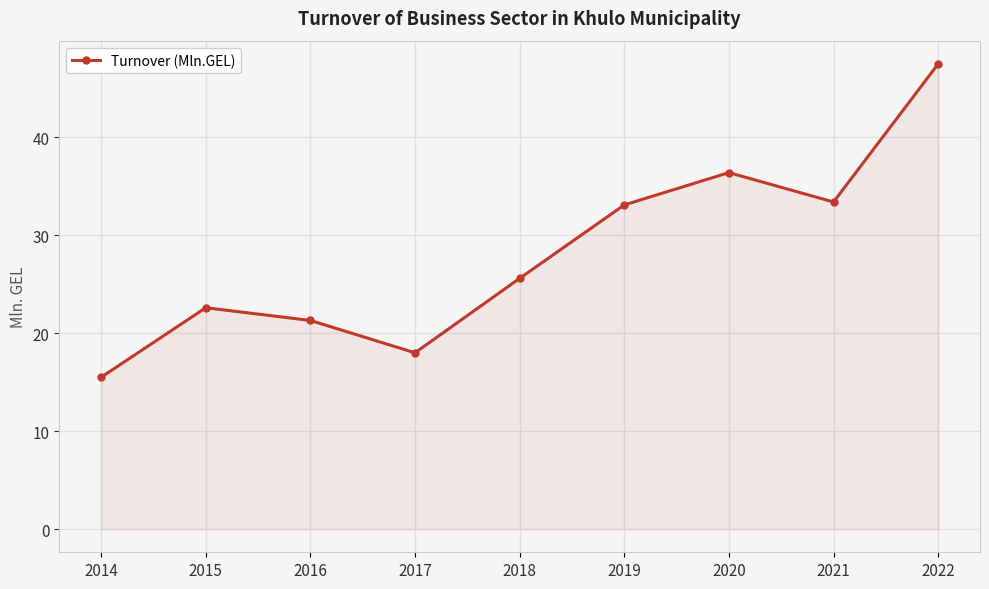

What is the sum of the values at 2021 and 2019?

66.5